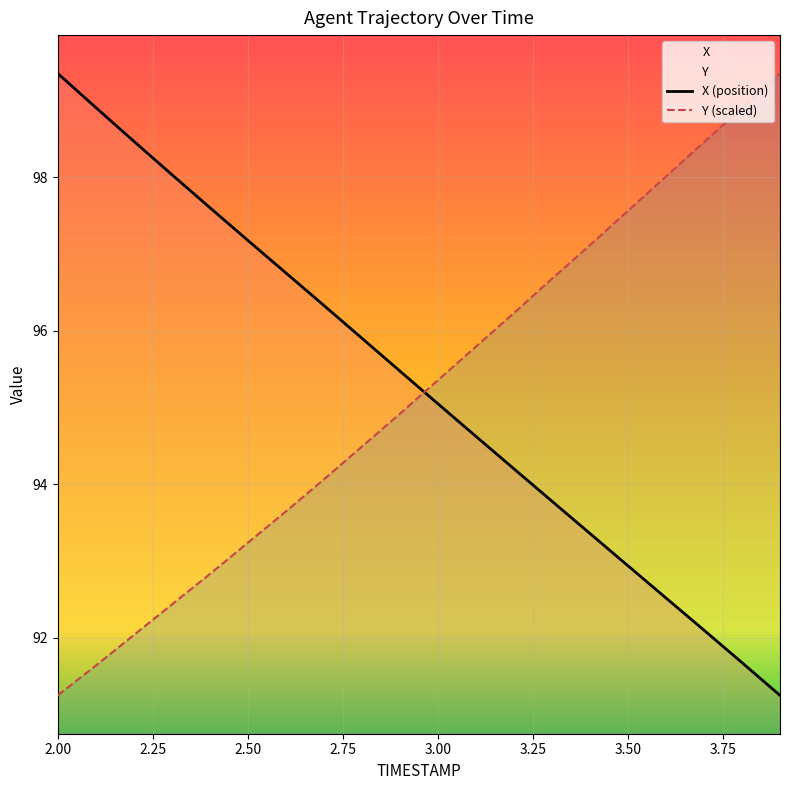

Which label corresponds to the smallest value in the chart?

3.9